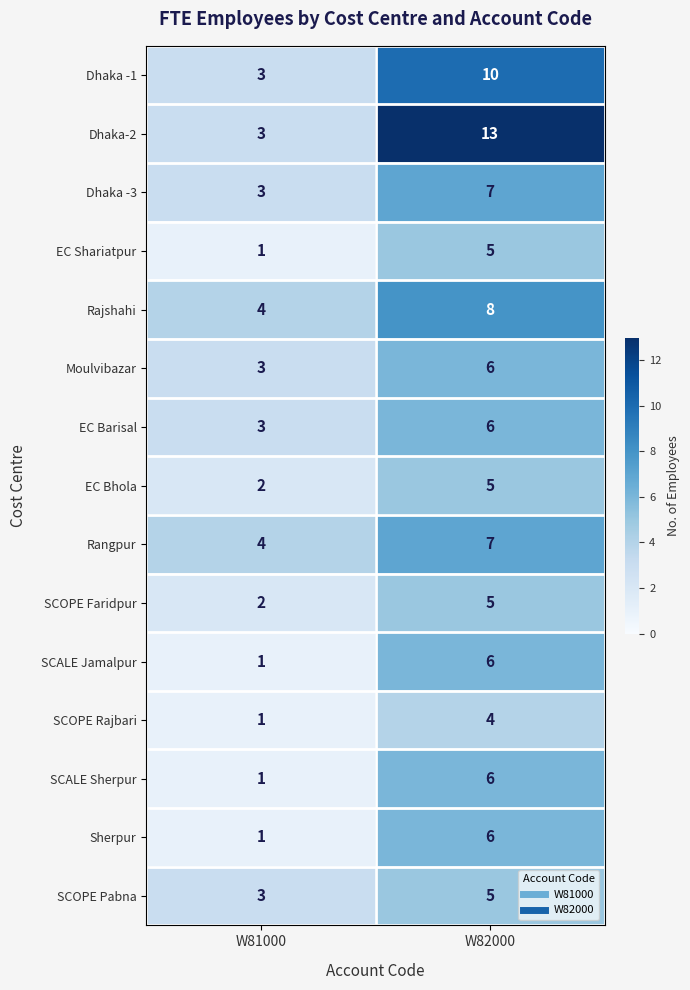

Reading left to right, extract all data points from this chart.

Dhaka -1: 3	10
Dhaka-2: 3	13
Dhaka -3: 3	7
EC Shariatpur: 1	5
Rajshahi: 4	8
Moulvibazar: 3	6
EC Barisal: 3	6
EC Bhola: 2	5
Rangpur: 4	7
SCOPE Faridpur: 2	5
SCALE Jamalpur: 1	6
SCOPE Rajbari: 1	4
SCALE Sherpur: 1	6
Sherpur: 1	6
SCOPE Pabna: 3	5